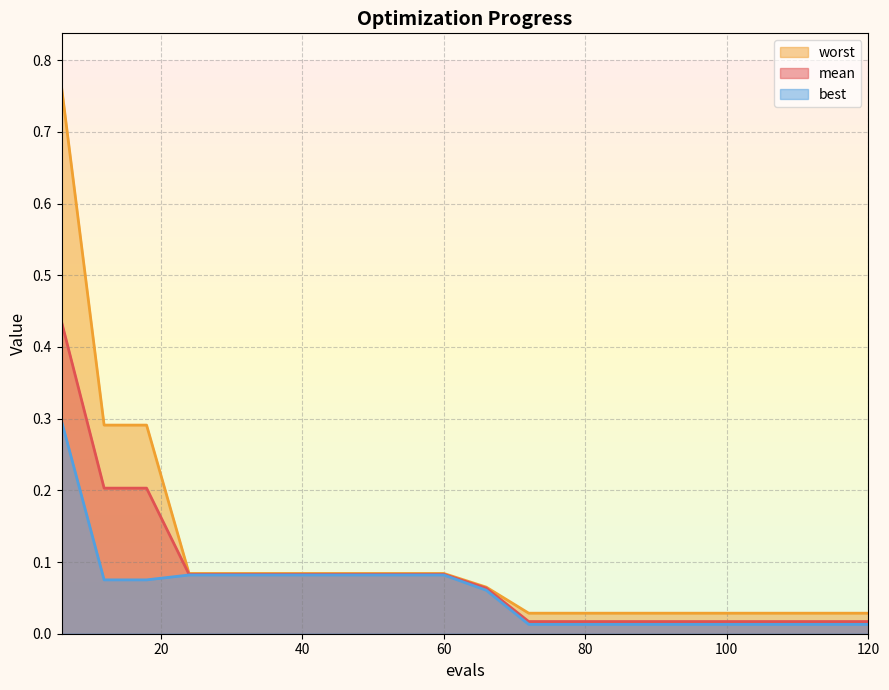

Is it true that worst equals 0.0 at 120?

False